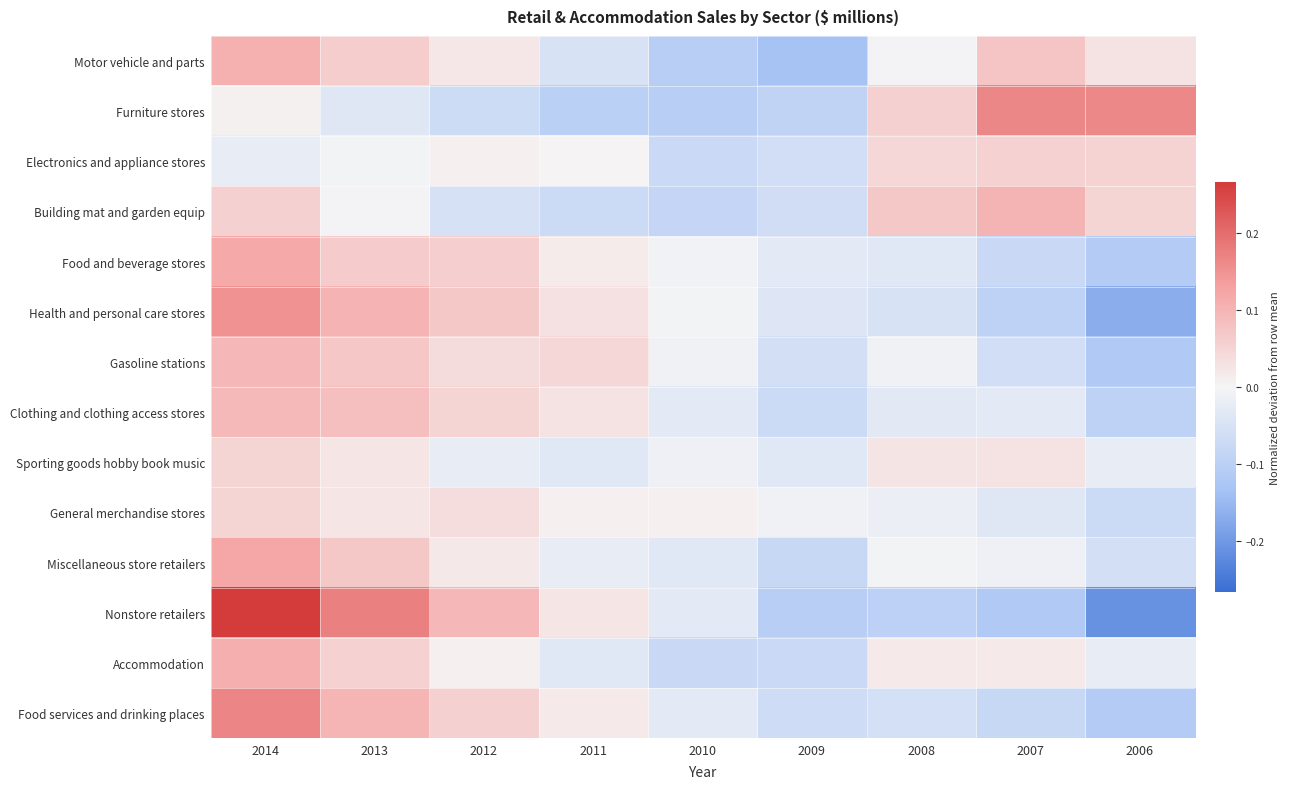

How many series are shown in this chart?

14